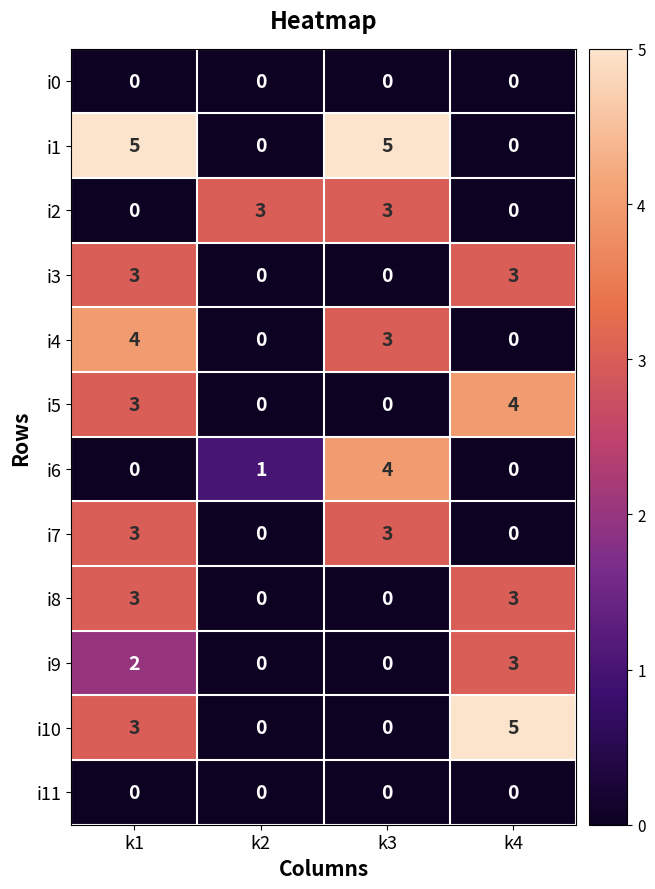

True or false: i2 has a value of 4 at k3.

False